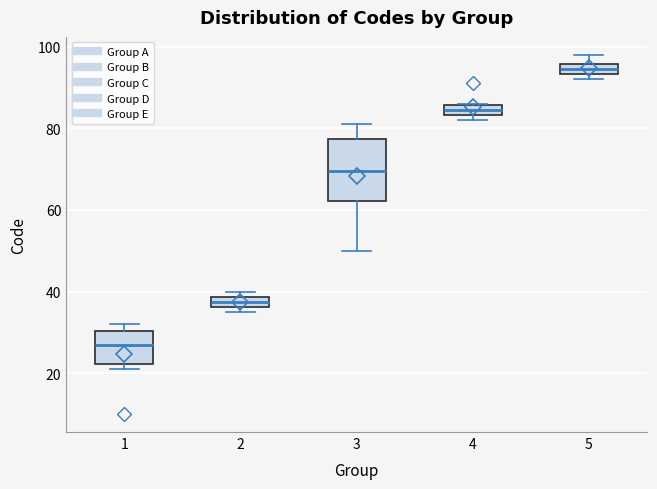

Which box has the highest median line?

5